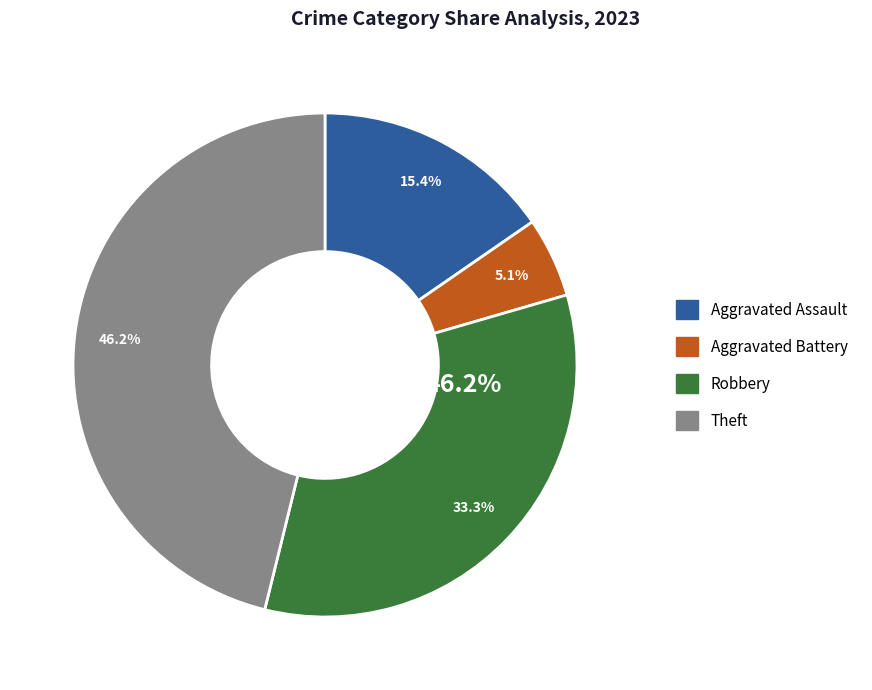

Which slice is the largest?

Theft